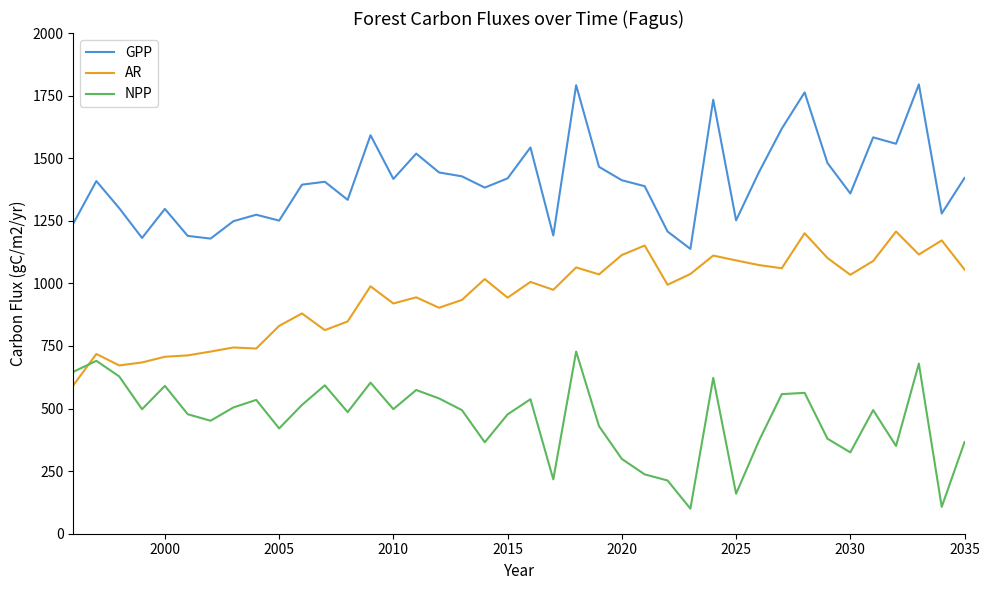

What is the minimum value for GPP?

1137.6